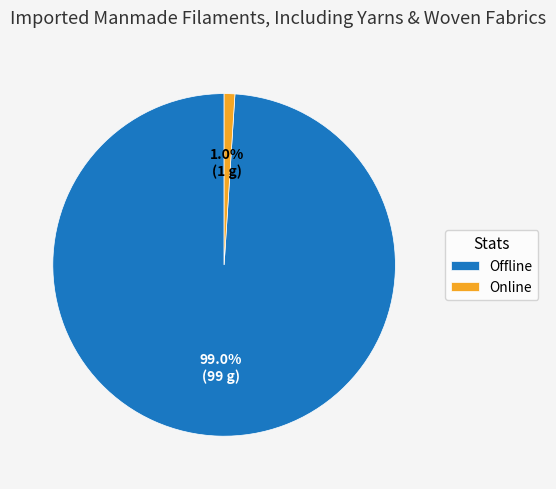

How many segments does this pie chart have?

2